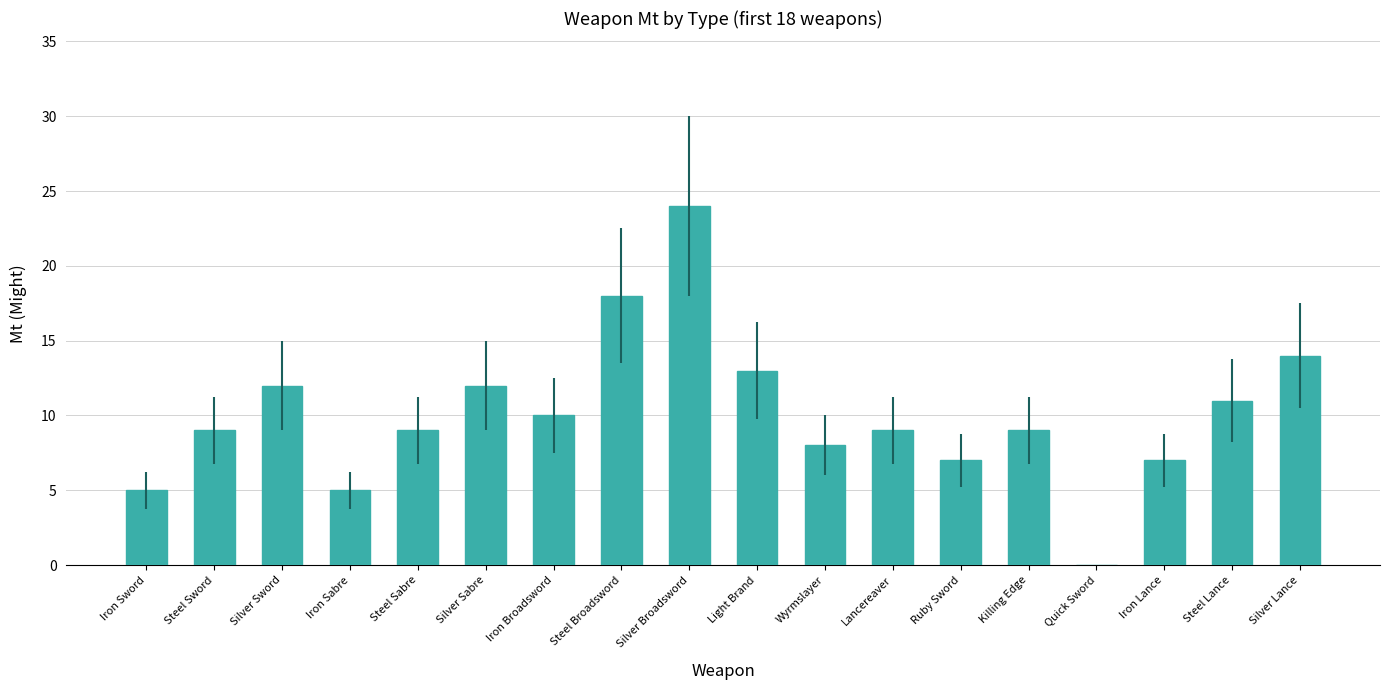

Between Killing Edge and Light Brand, which is larger?

Light Brand